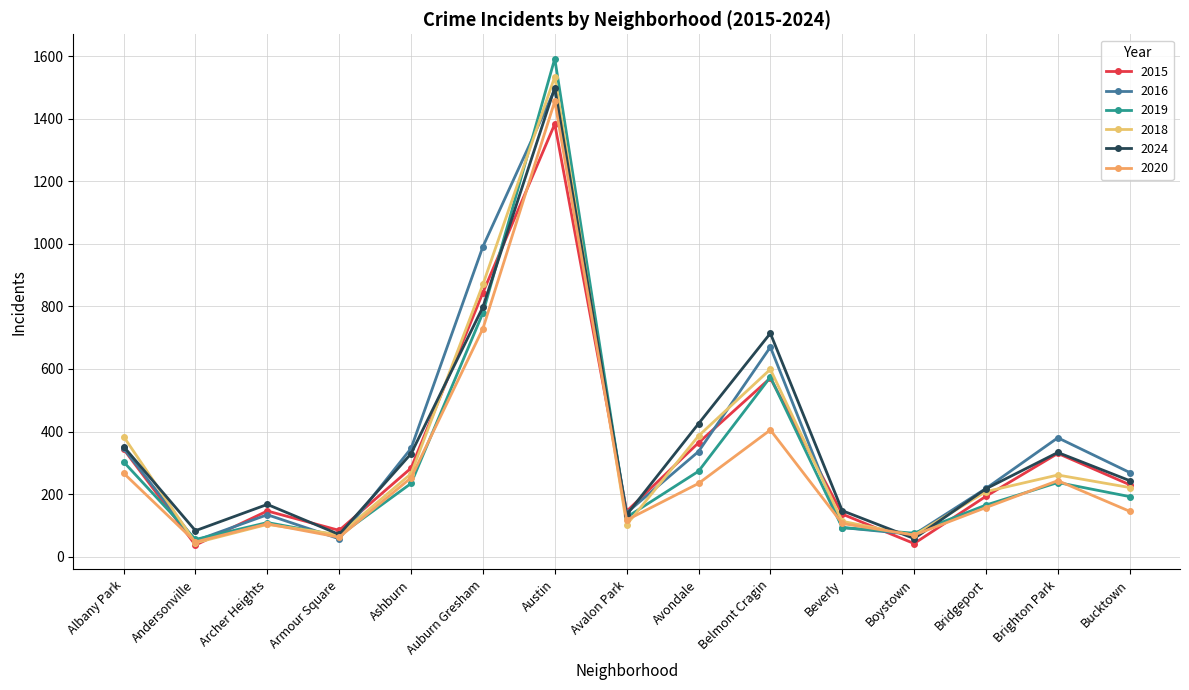

Where is 2020 nearest to the value 751?

Auburn Gresham